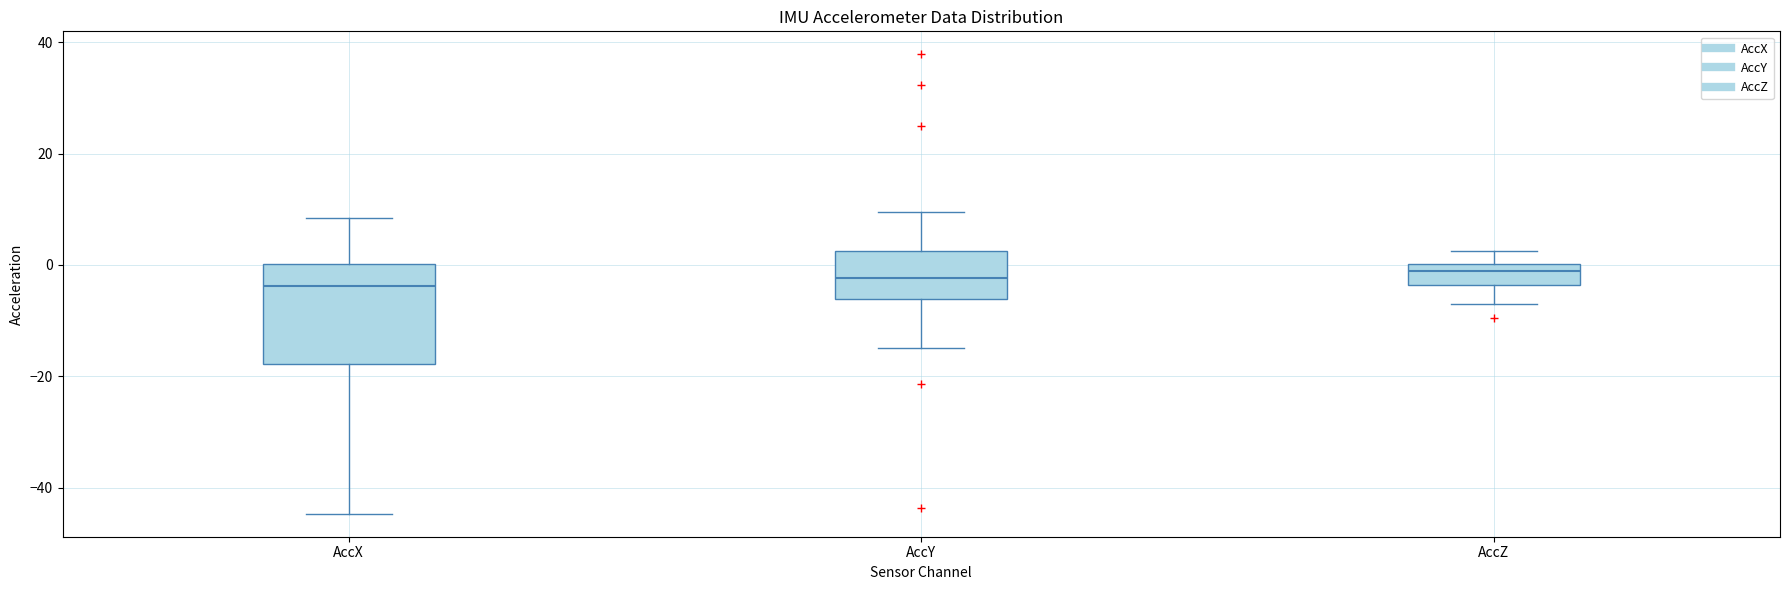

Which box is the tallest, from its lower edge to its upper edge?

AccX